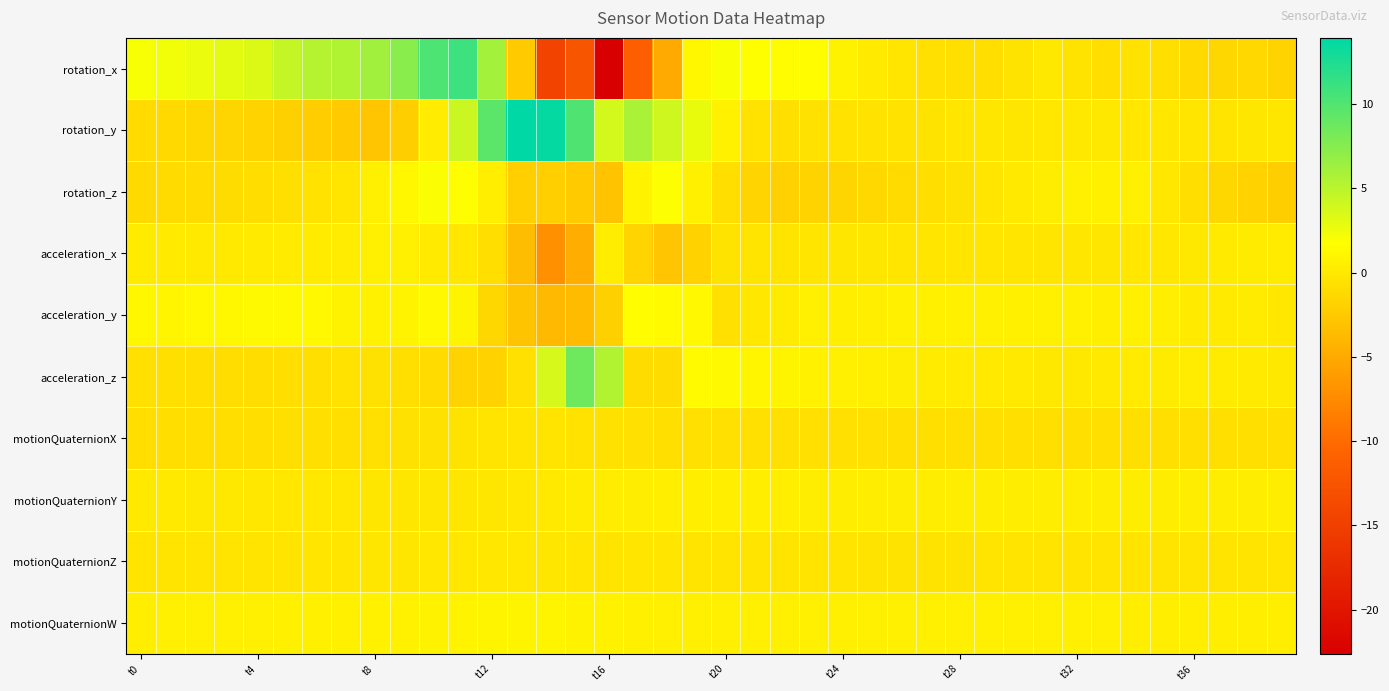

Which series has the largest total across all categories?

rotation_y